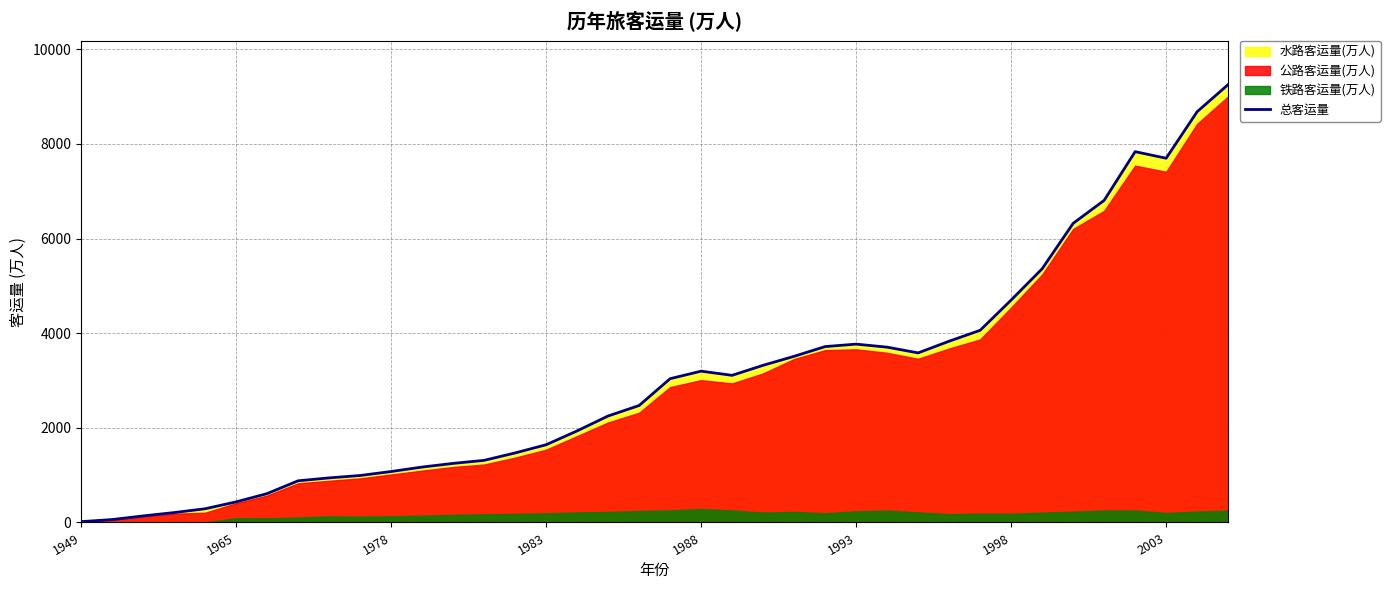

What is the highest value of the 总客运量 series?

9255.8